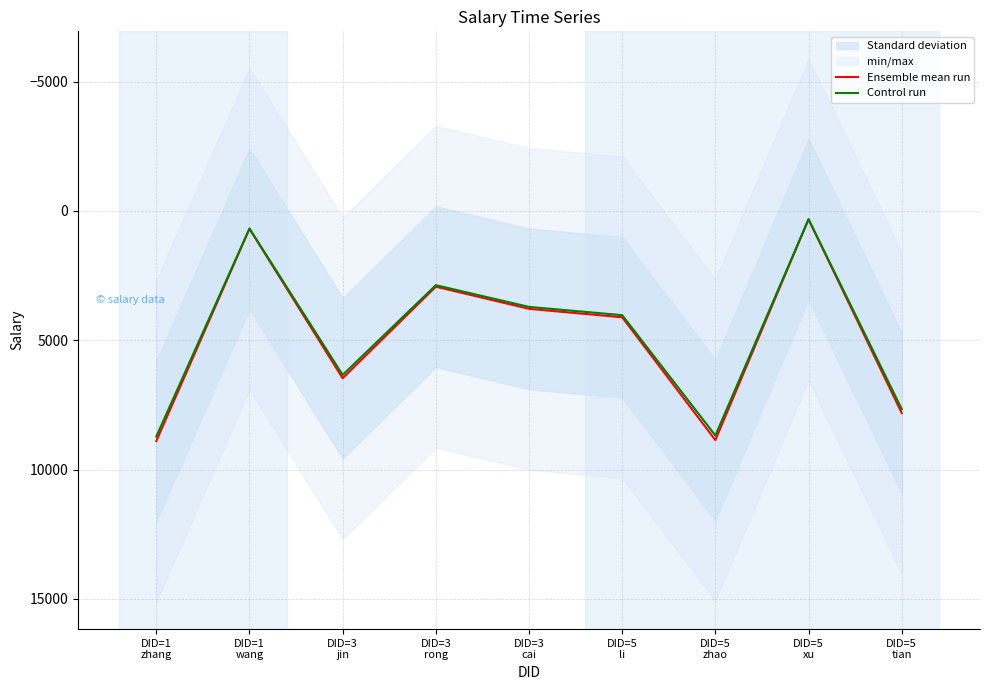

What is the difference between the second highest and second lowest values in the Ensemble mean run series?

8170.3